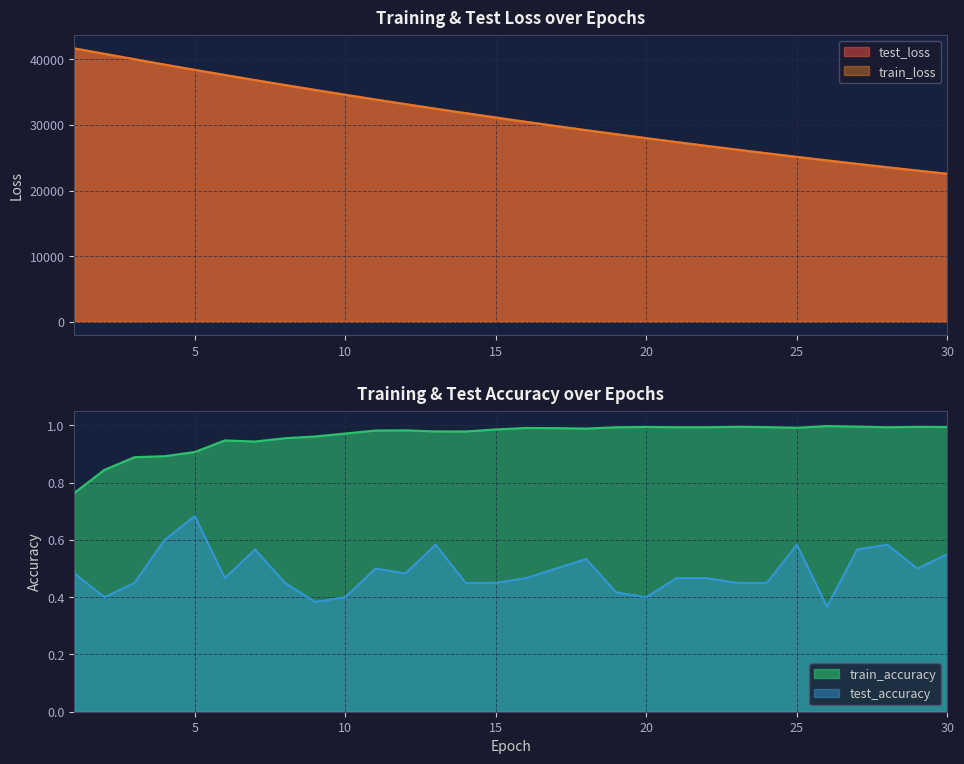

True or false: train_accuracy and test_loss cross at least once.

False